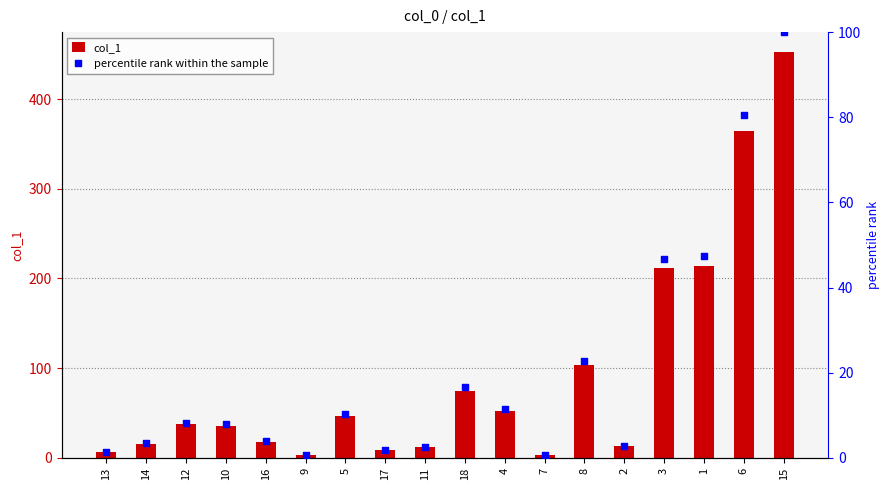

What are all the series names shown in the legend?

col_1, percentile rank within the sample